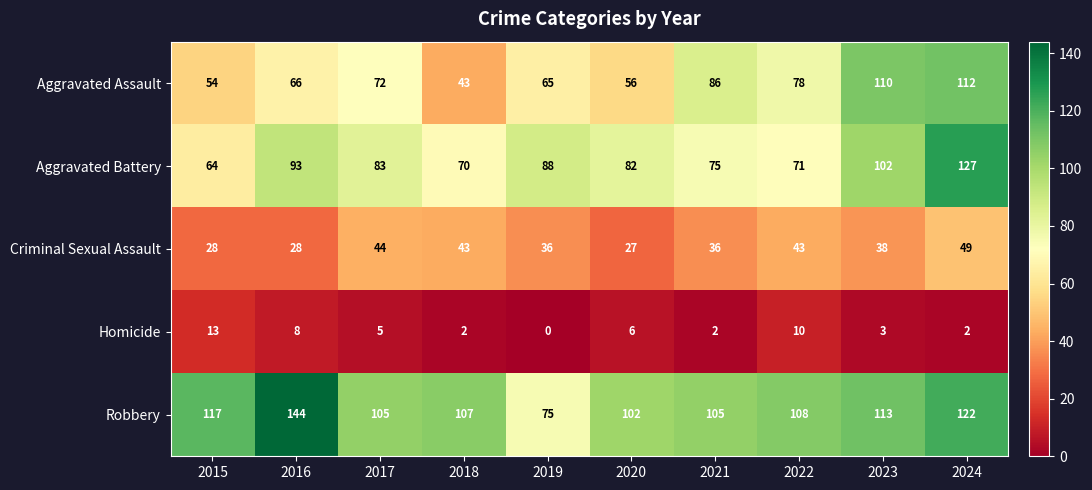

True or false: Aggravated Assault has a value of 54 at 2015.

True